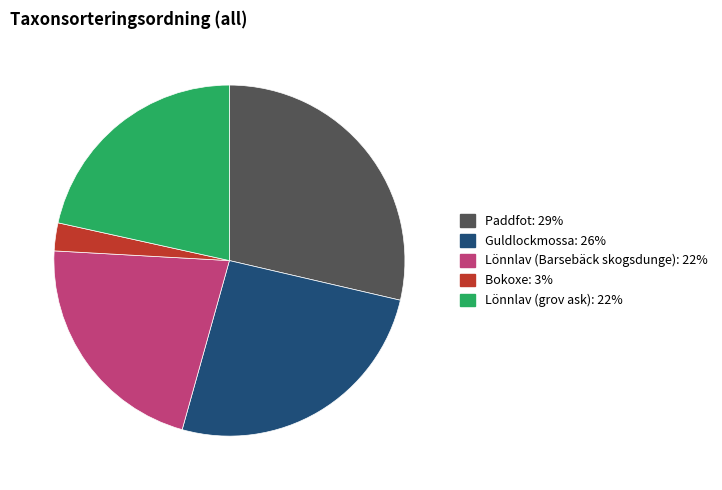

Between Bokoxe and Paddfot, which is larger?

Paddfot